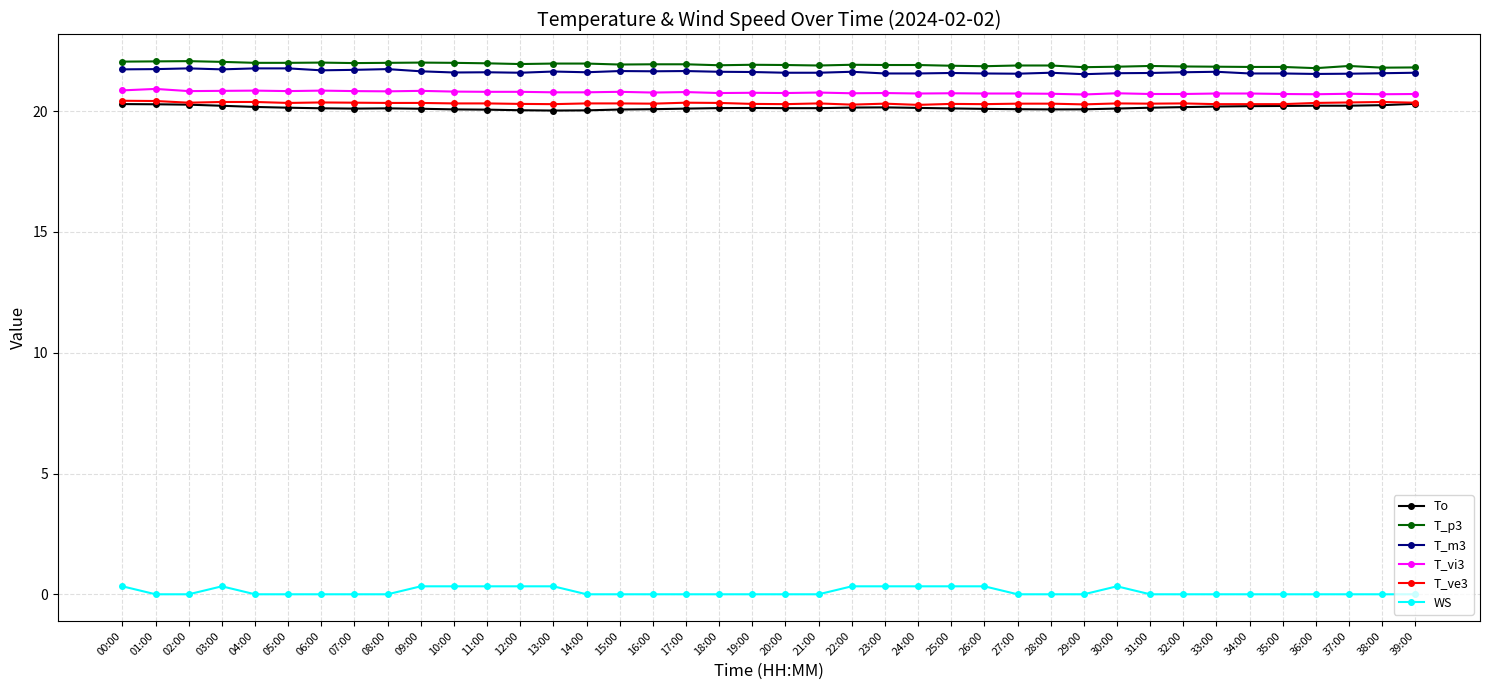

The T_ve3 series shows 20.3 at 13:00. True or false?

True